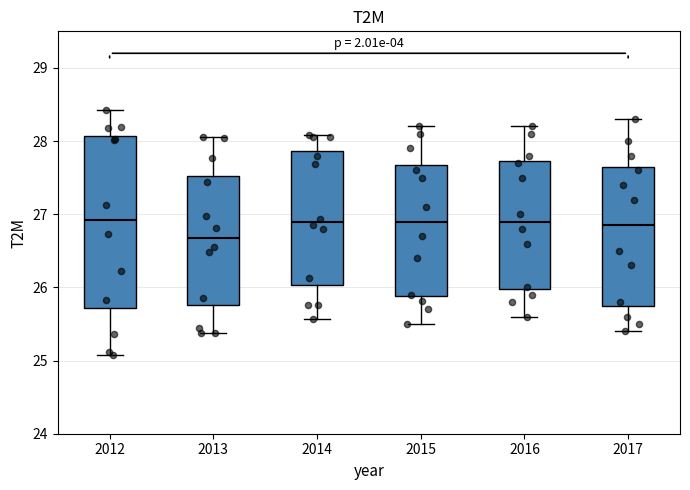

Which box is the tallest, from its lower edge to its upper edge?

2012